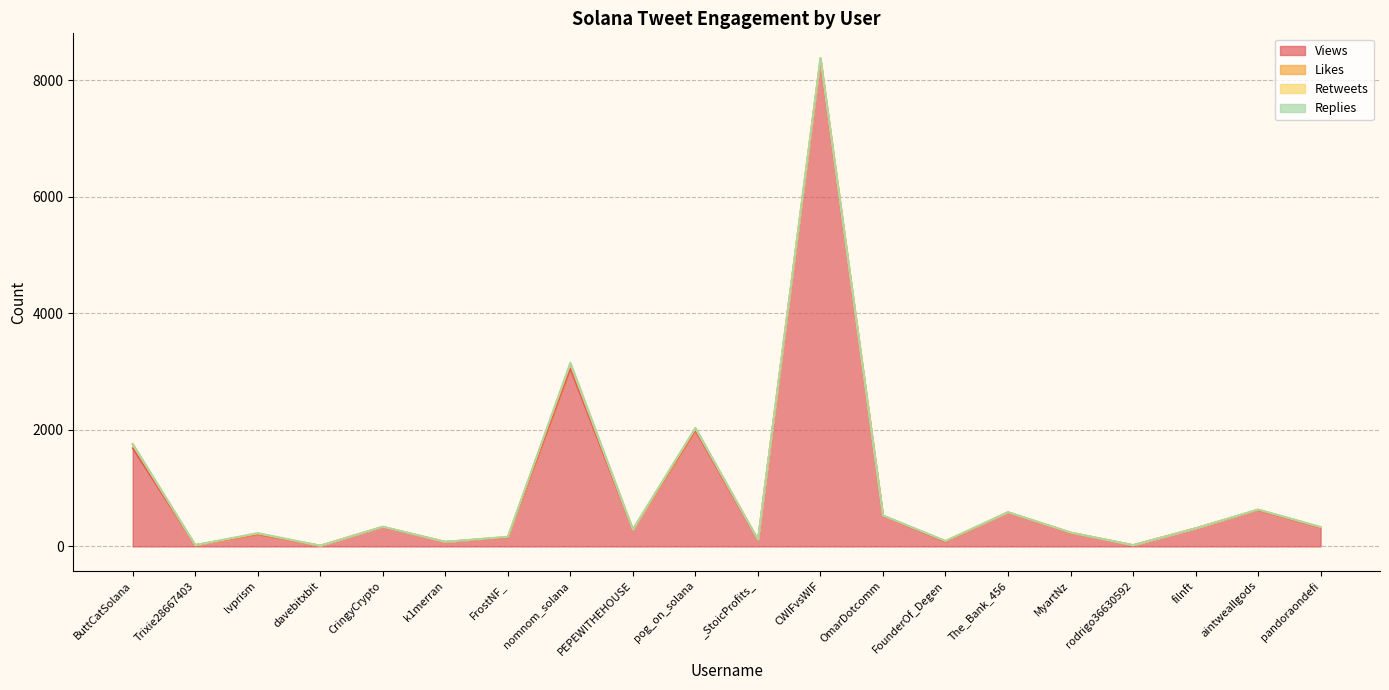

What are all the series names shown in the legend?

Views, Likes, Retweets, Replies